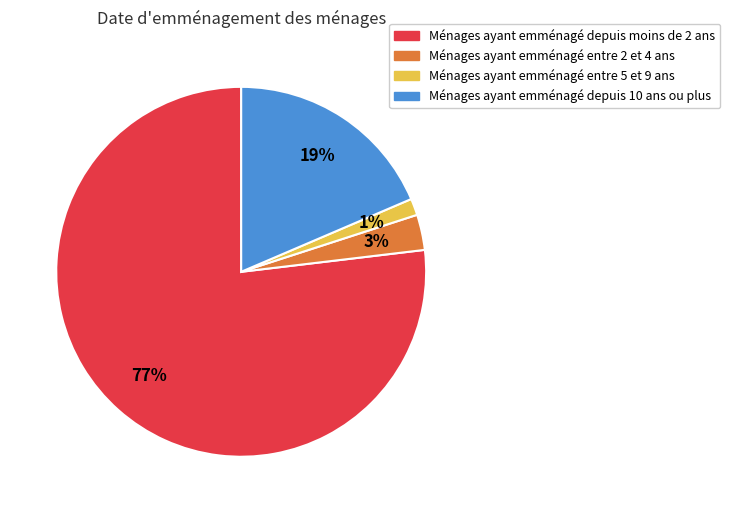

To the nearest percent, what is the average slice percentage?

25%